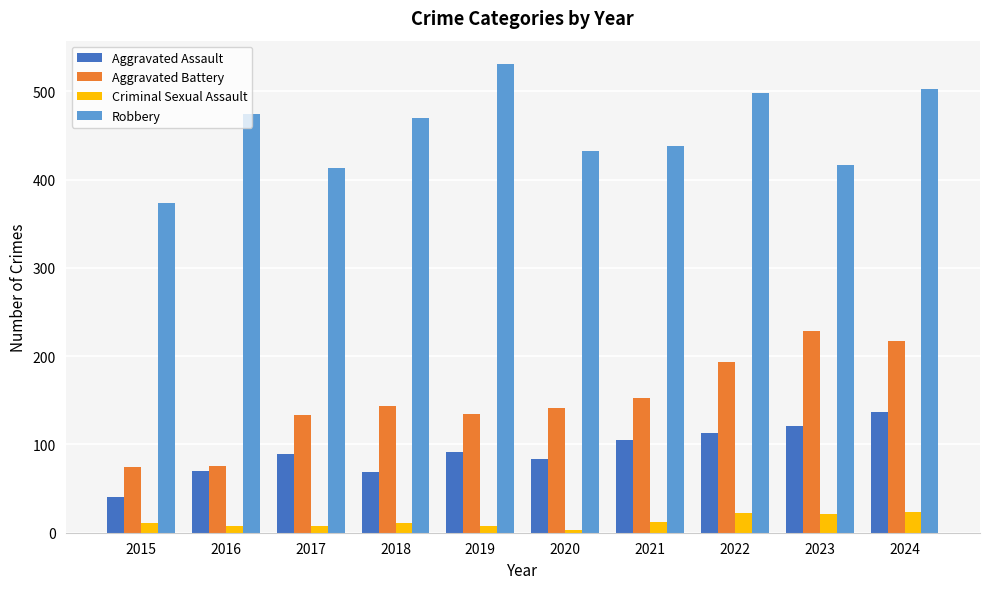

Between 2022 and 2023, which series saw the biggest shift?

Robbery